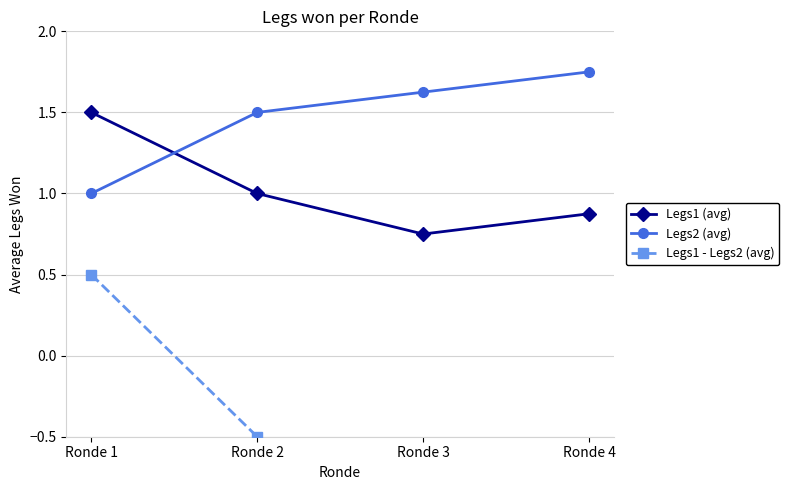

Reading left to right, what are all the values shown in this chart?

Legs1 (avg): 1.5	1.0	0.8	0.9
Legs2 (avg): 1.0	1.5	1.6	1.8
Legs1 - Legs2 (avg): 0.5	-0.5	-0.9	-0.9